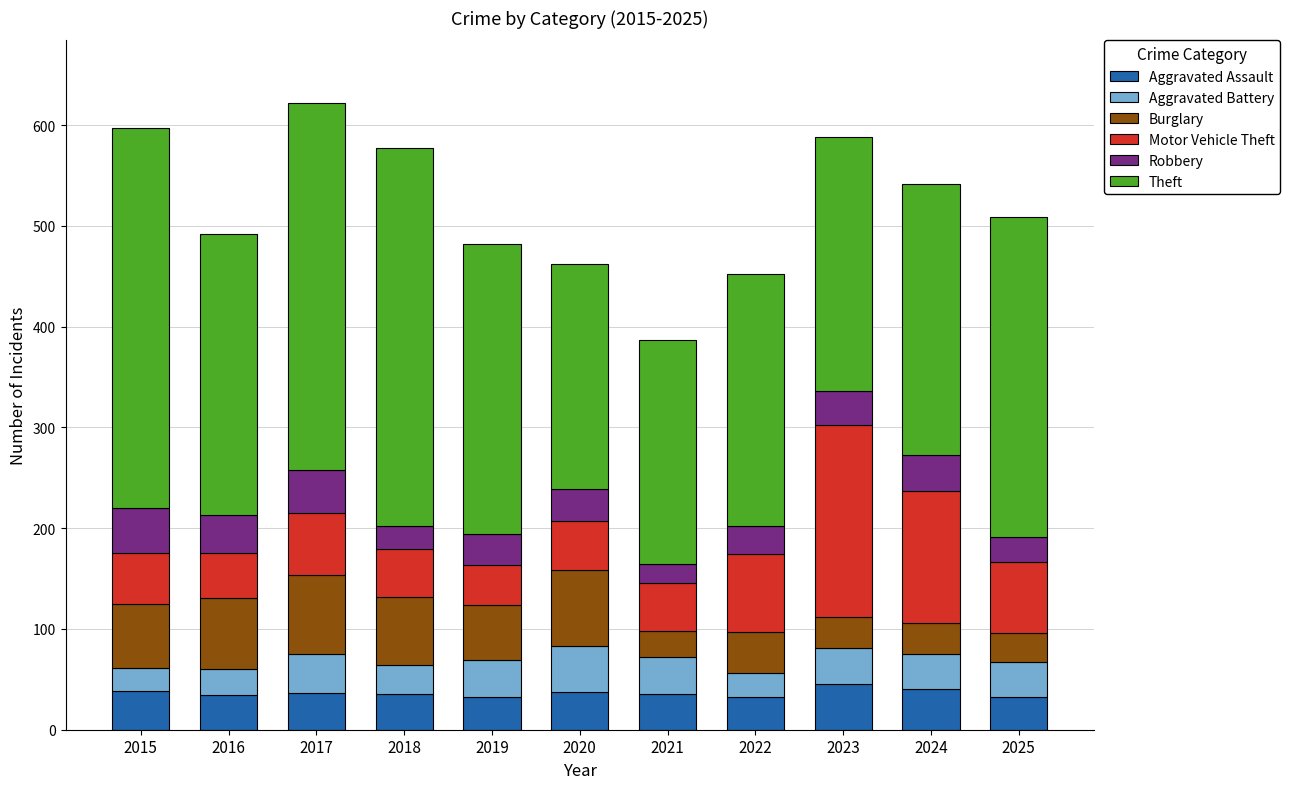

What are all the series names shown in the legend?

Aggravated Assault, Aggravated Battery, Burglary, Motor Vehicle Theft, Robbery, Theft